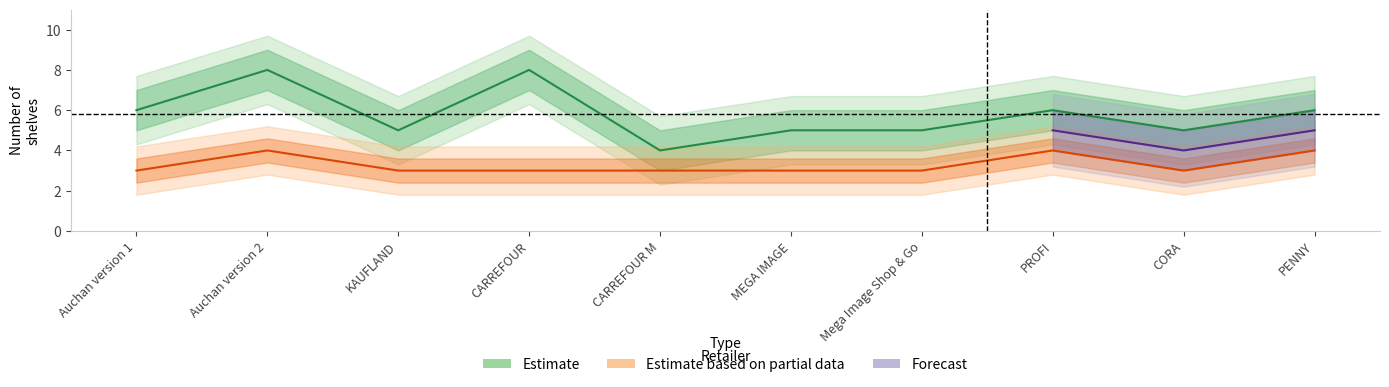

Is it true that Eye level shelf equals 2 at Mega Image Shop & Go?

False